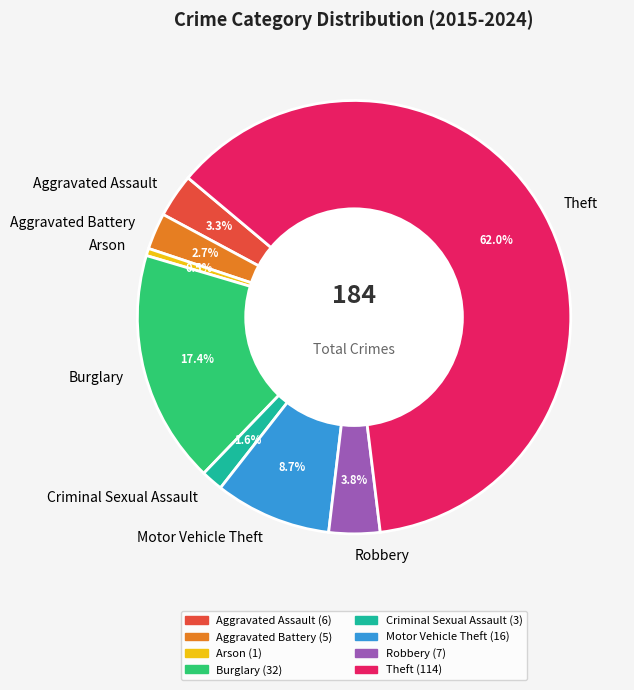

What percentage is NOT represented by Robbery?

96.2%